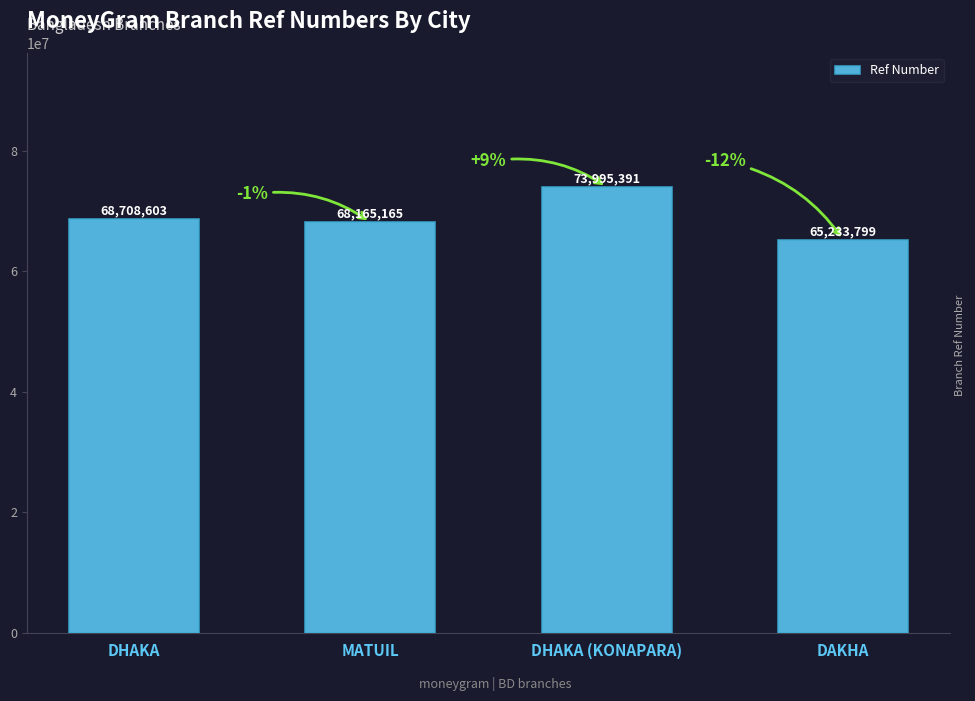

What position from the right is DAKHA?

1